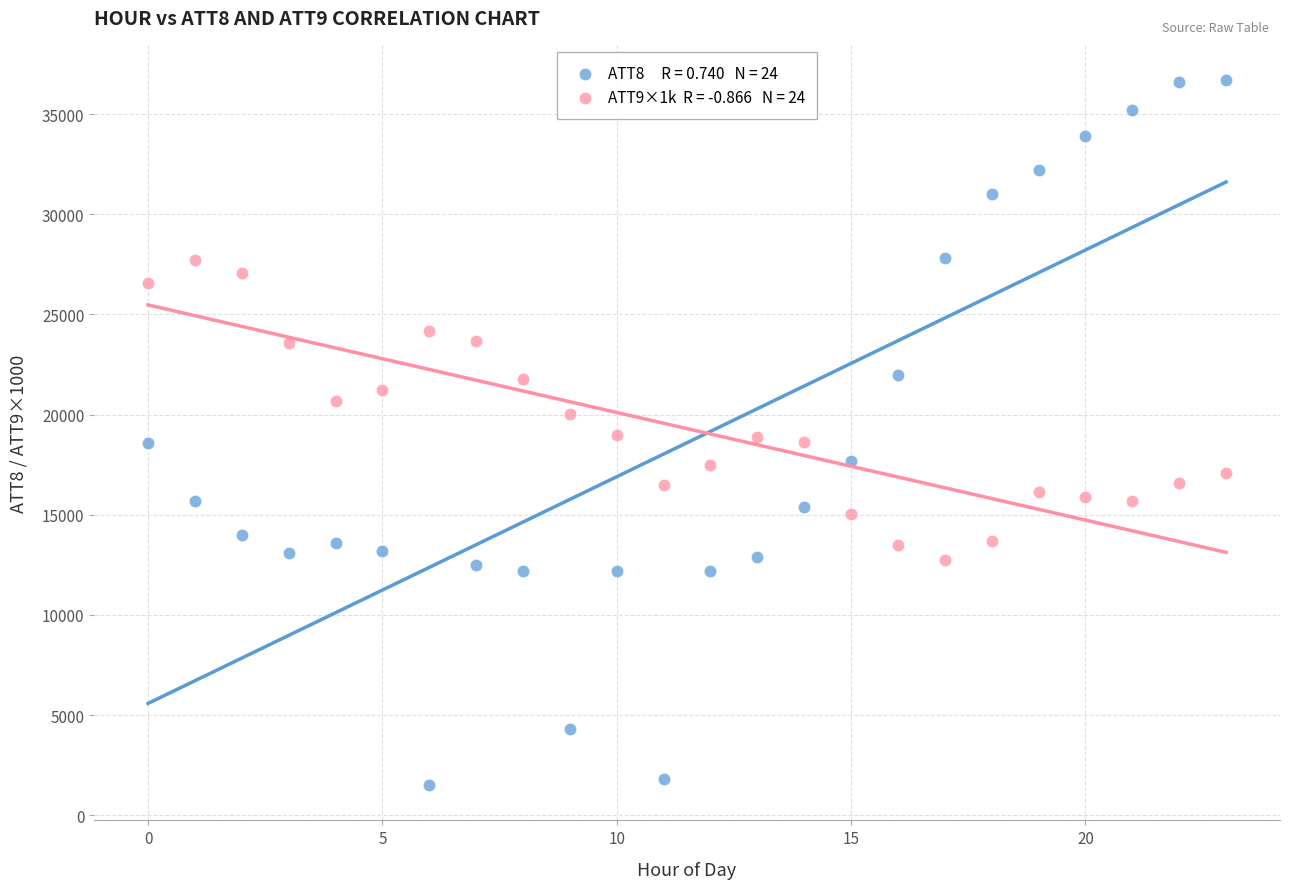

Across all data points, what is the range of Y values (max minus min)?

35200.0